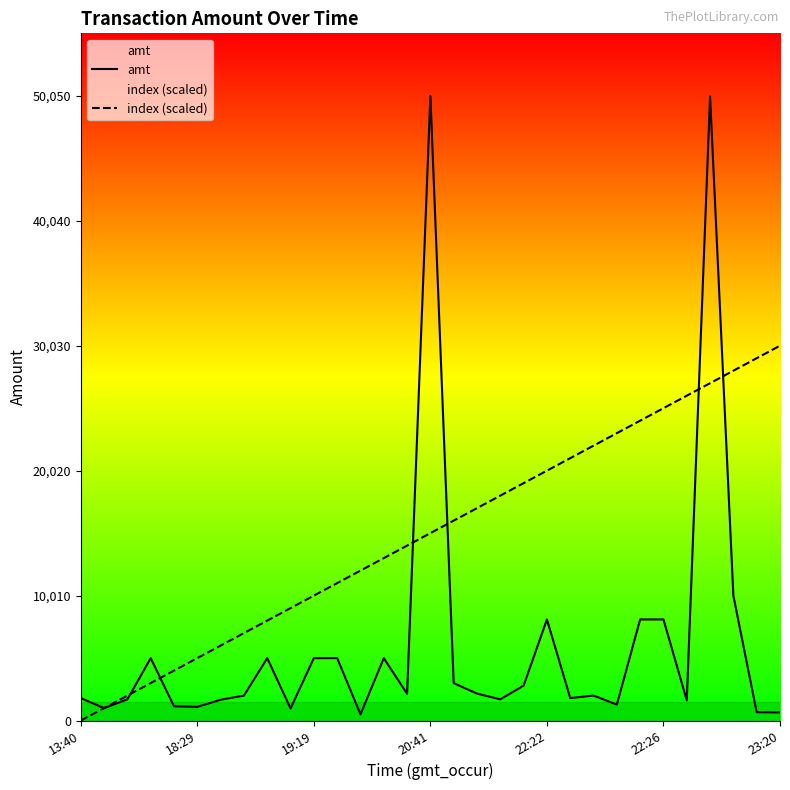

Read the index (scaled) value at 12.

12012.0